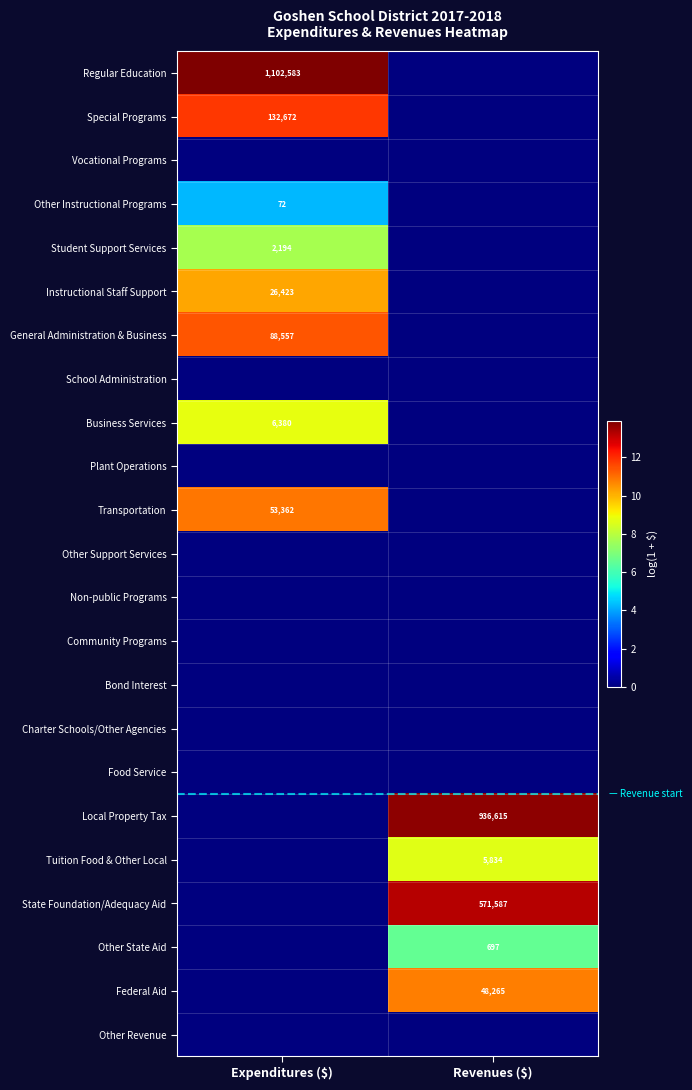

Is it true that Tuition Food & Other Local equals 1715 at Revenues ($)?

False